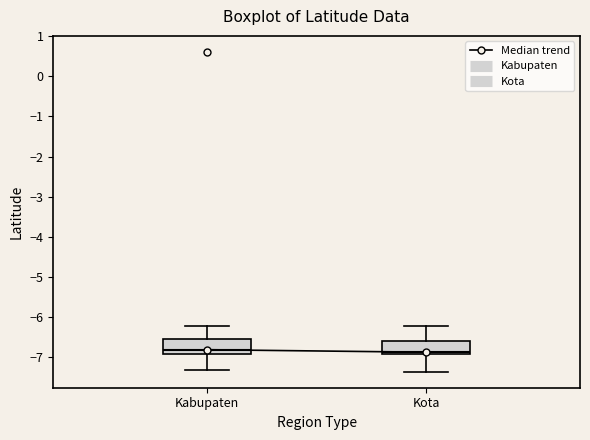

Reading left to right, transcribe this box plot: for each box, give where its median line is, the range the box spans, and where its two whiskers end, as read against the y-axis. The values are not printed on the chart, so give them approximately, as read against the axis.

Kabupaten: median -6.8, box -6.9 to -6.5, whiskers -7.3 to -6.2
Kota: median -6.9 (just above the box's lower edge), box -6.9 to -6.6, whiskers -7.4 to -6.2